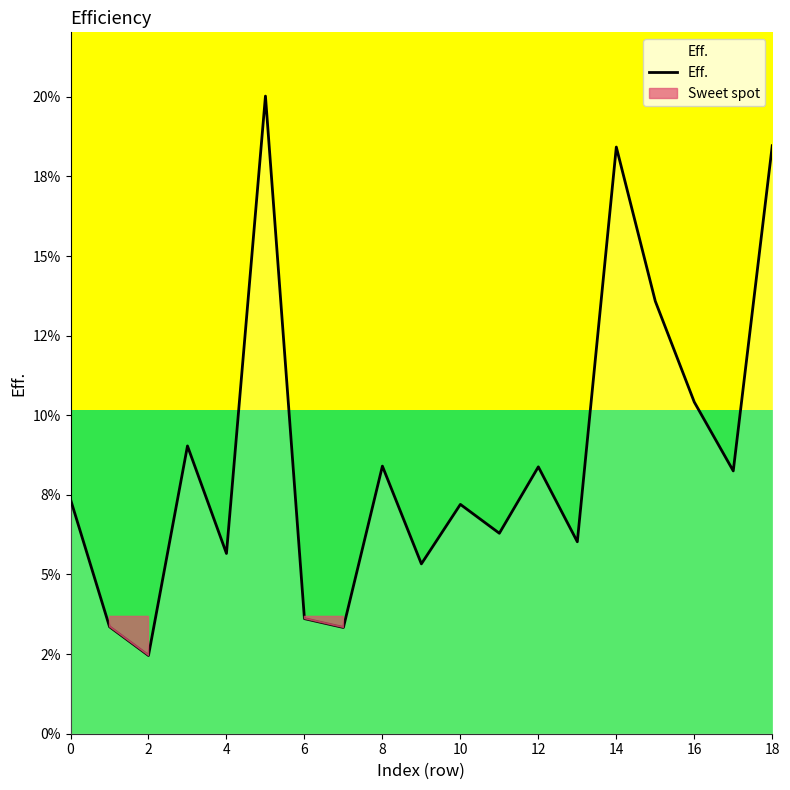

Which has a higher value, 2 or 17?

17